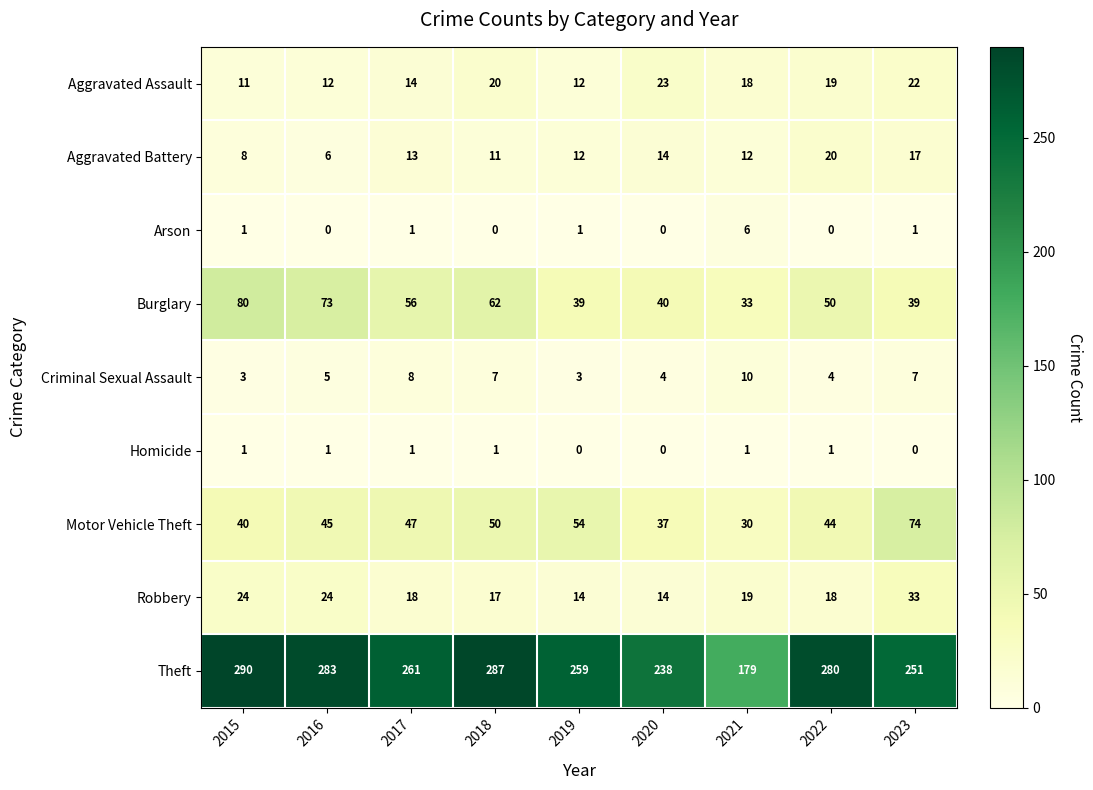

Which series has the largest range (max minus min)?

Theft